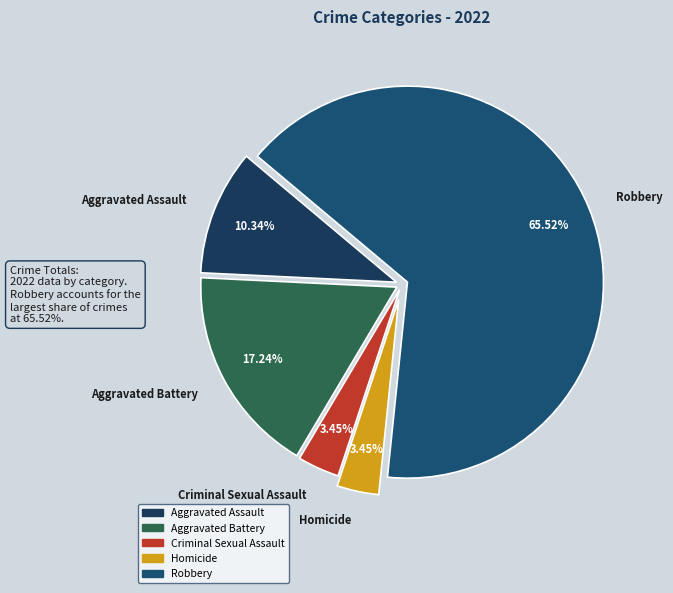

What percentage do Homicide and Aggravated Battery together represent?

20.7%